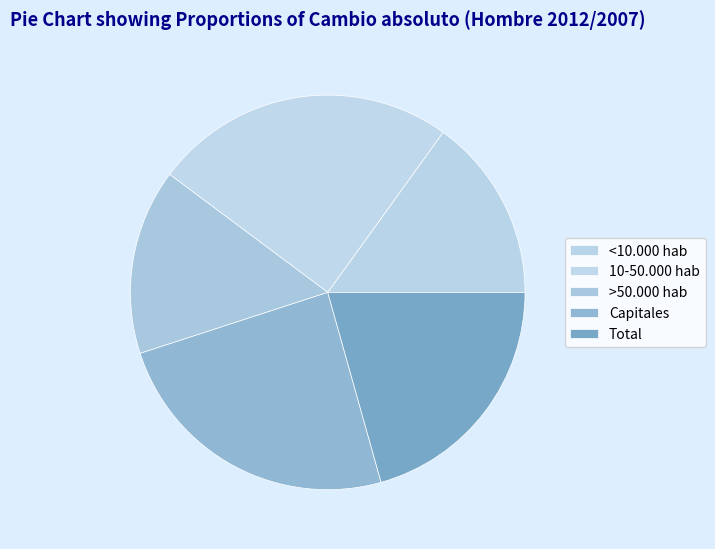

Approximately how many times larger is the value at 10-50.000 hab compared to Capitales?

1.0